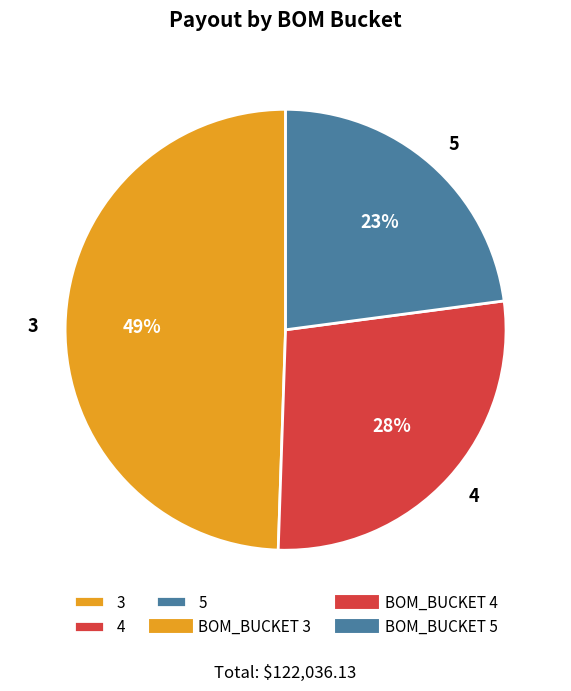

Is the sum of 5 and 4 greater than half?

Yes